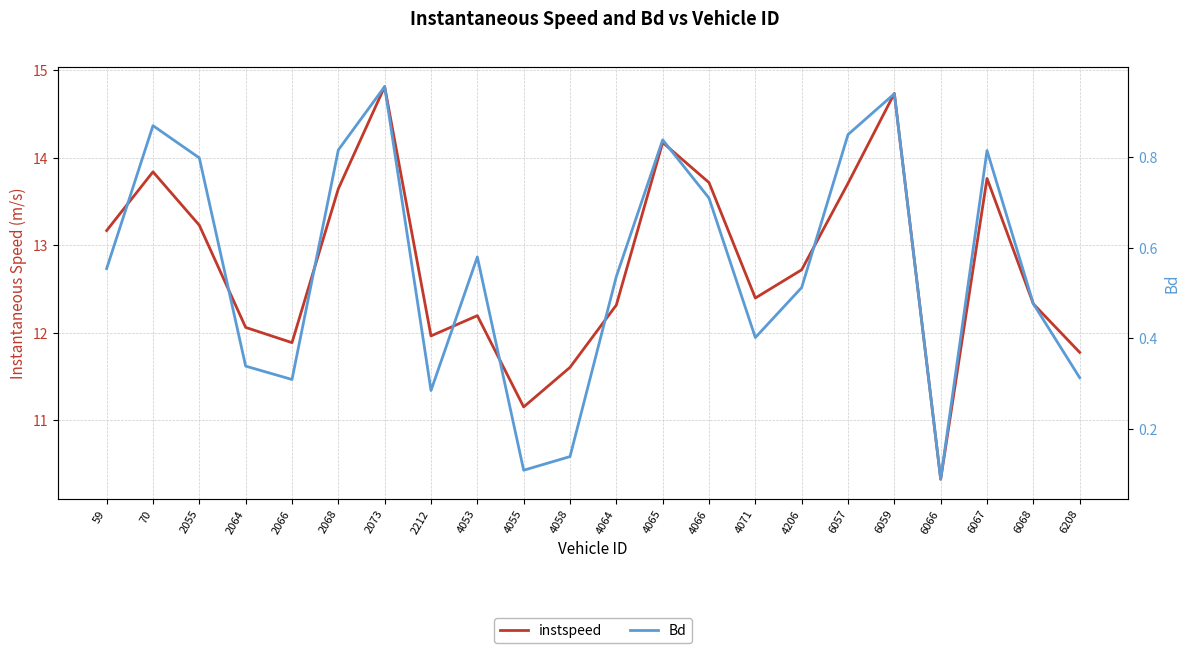

What is the difference between the instspeed values at 4053 and 2212?

0.2